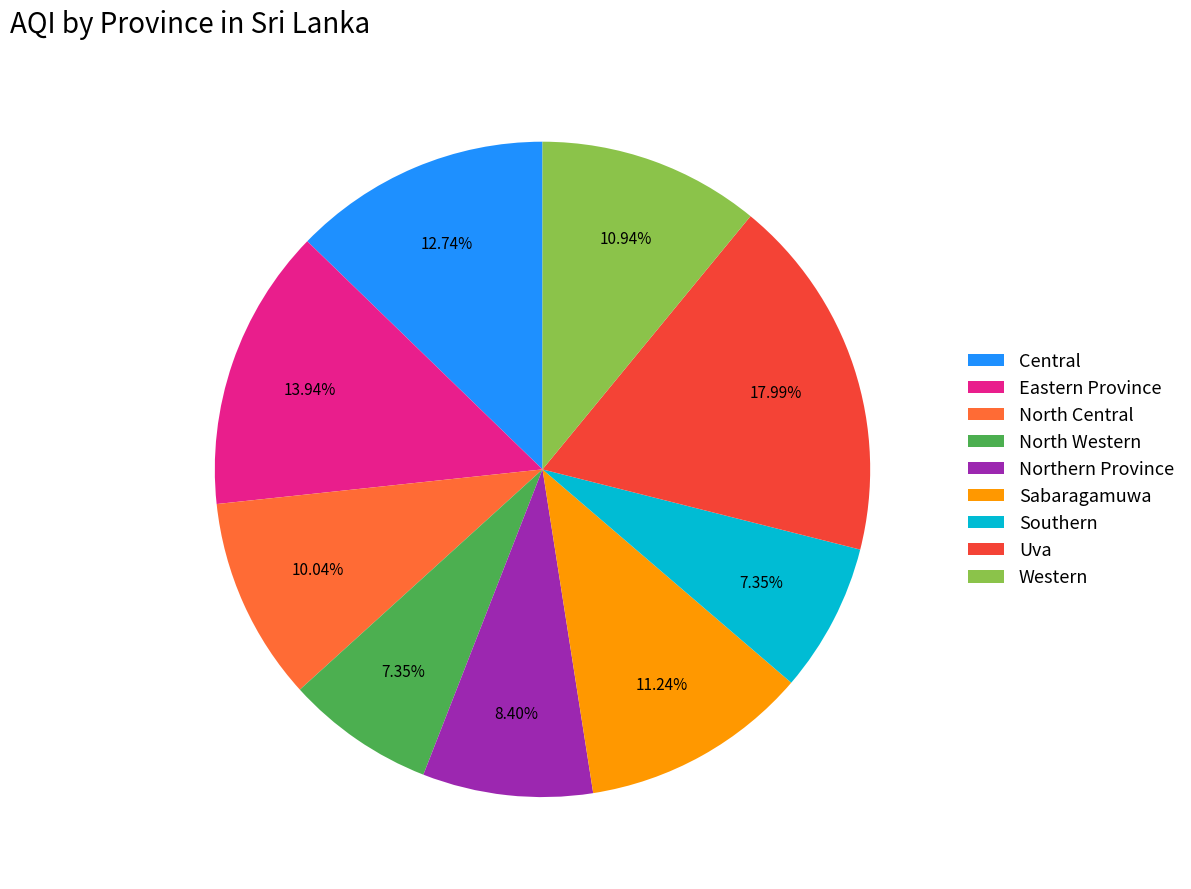

True or false: Uva accounts for 10% of the total.

False